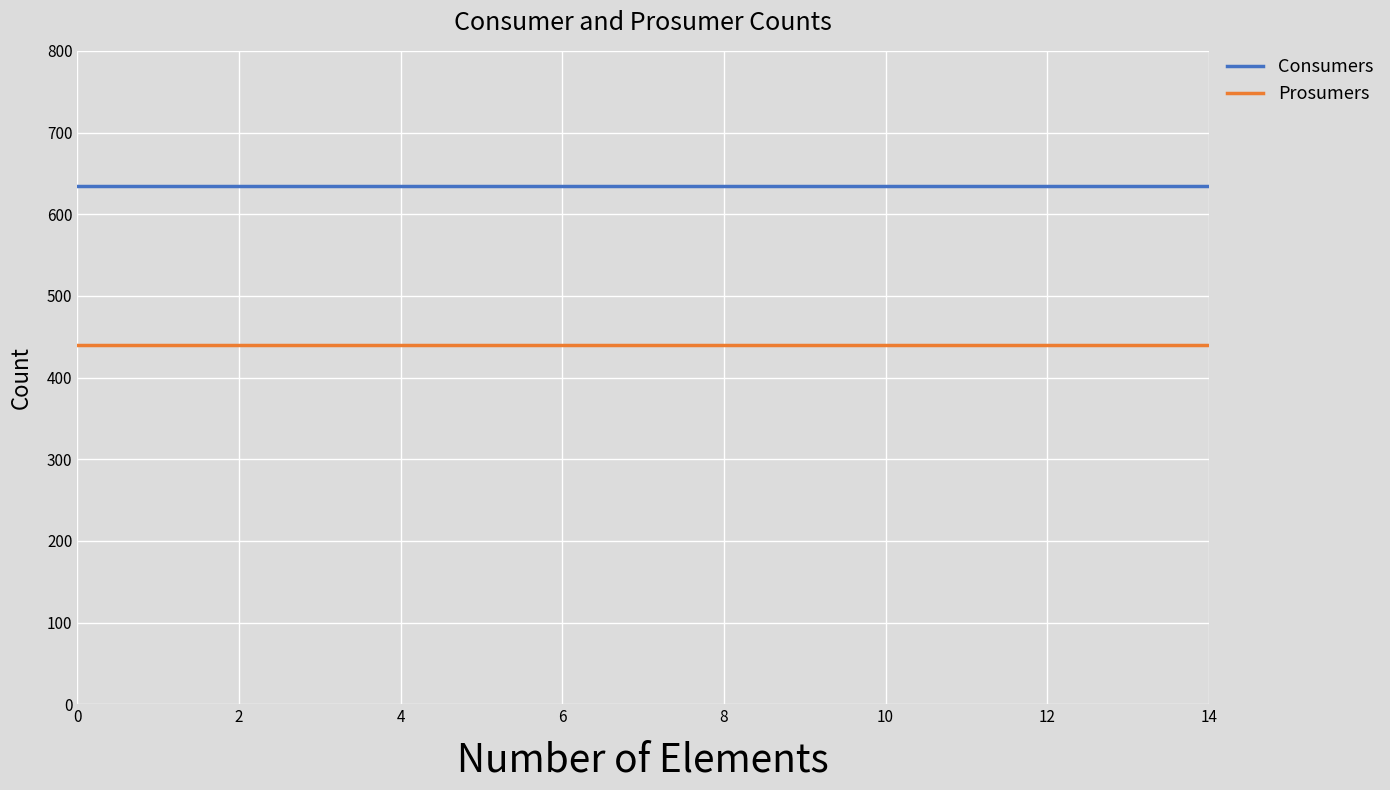

True or false: Consumers and Prosumers intersect in this chart.

False